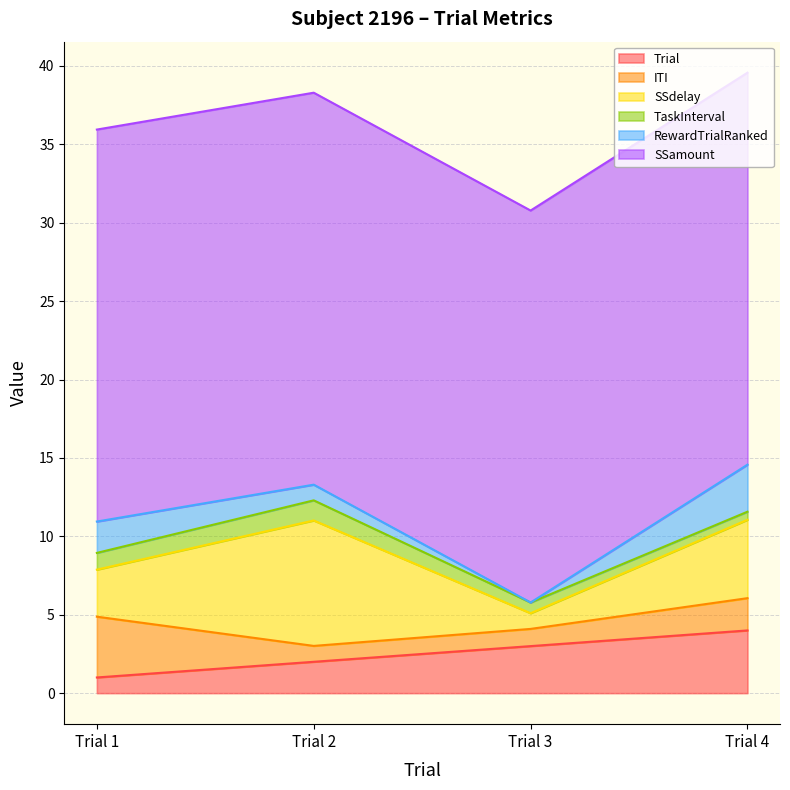

What is the value of the ITI point at the 4th from the left?

2.1